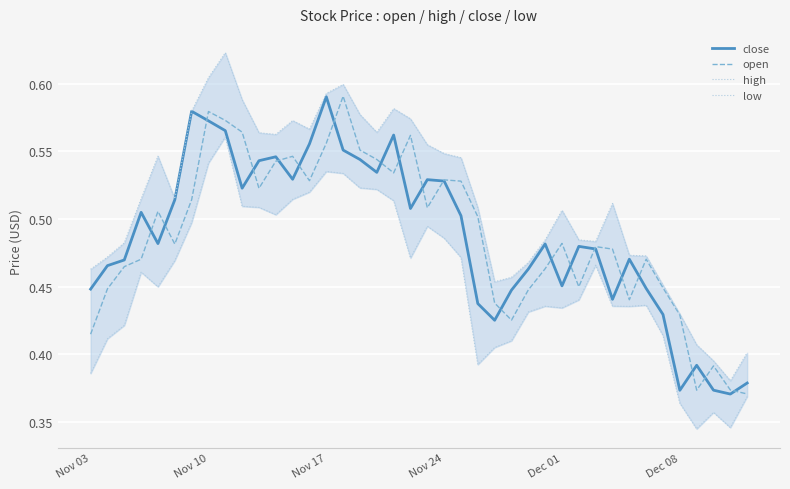

What is the maximum value for close?

0.6